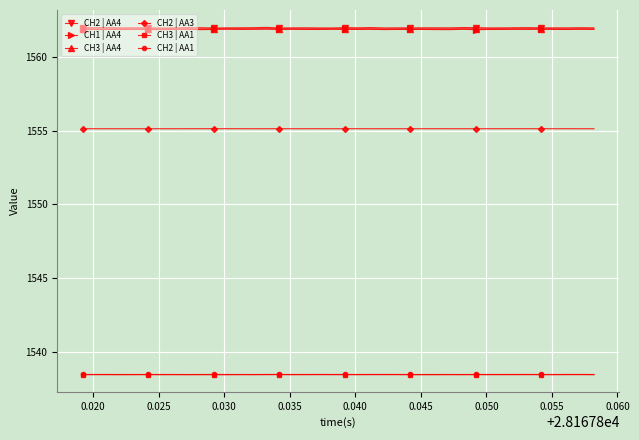

At how many categories does at least one series exceed 1553?

40